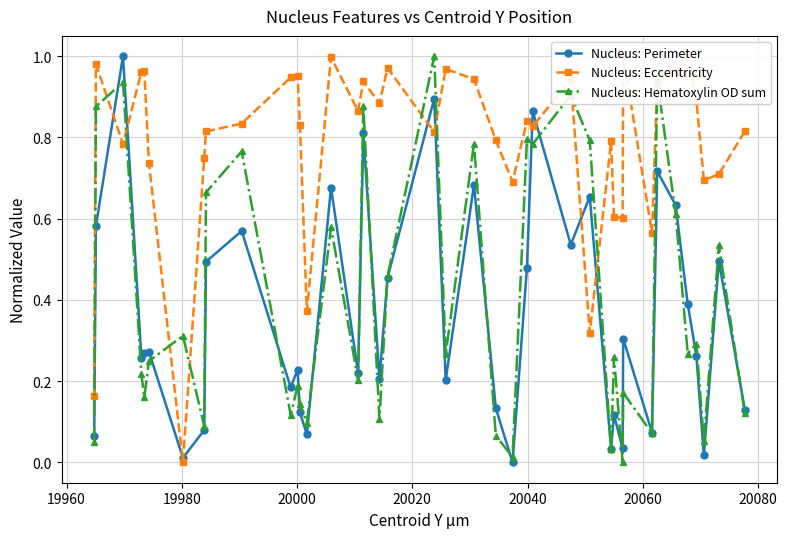

What is the highest value of the Nucleus: Perimeter series?

1.0